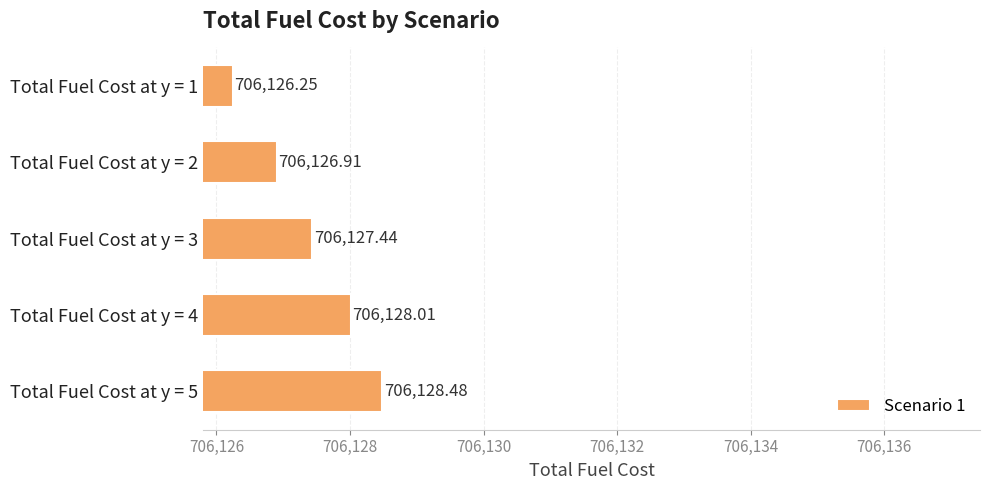

What is the maximum value shown in the chart?

706128.5